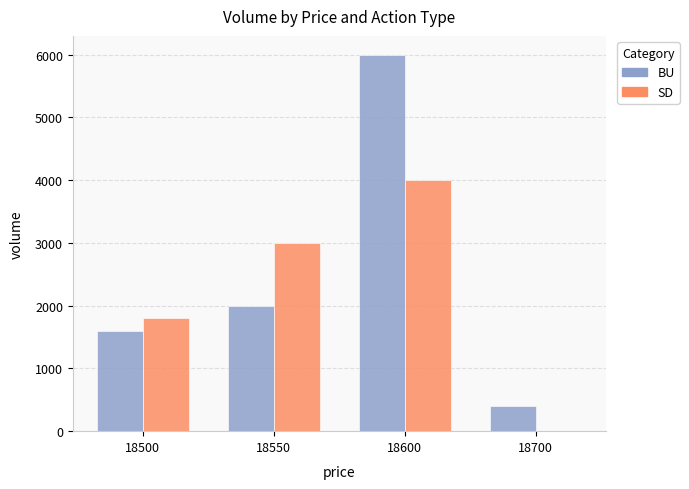

At which label is BU closest to 3200?

18550